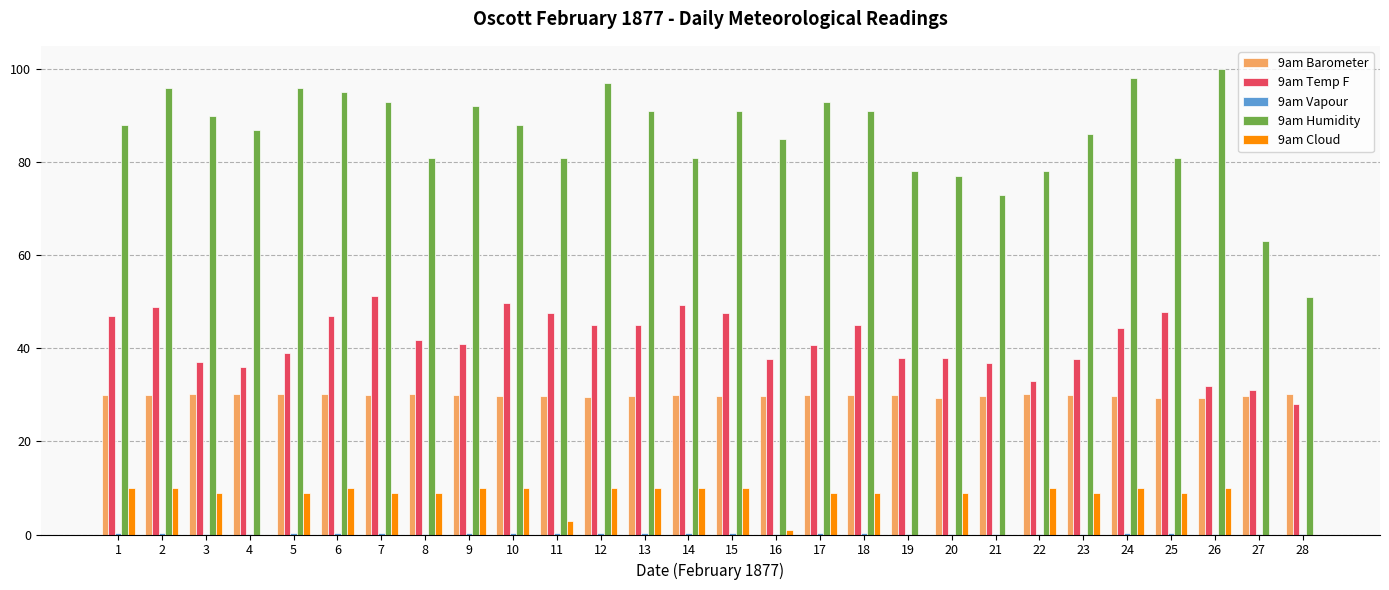

True or false: 9am Temp F has a value of 29.1 at 13.

False